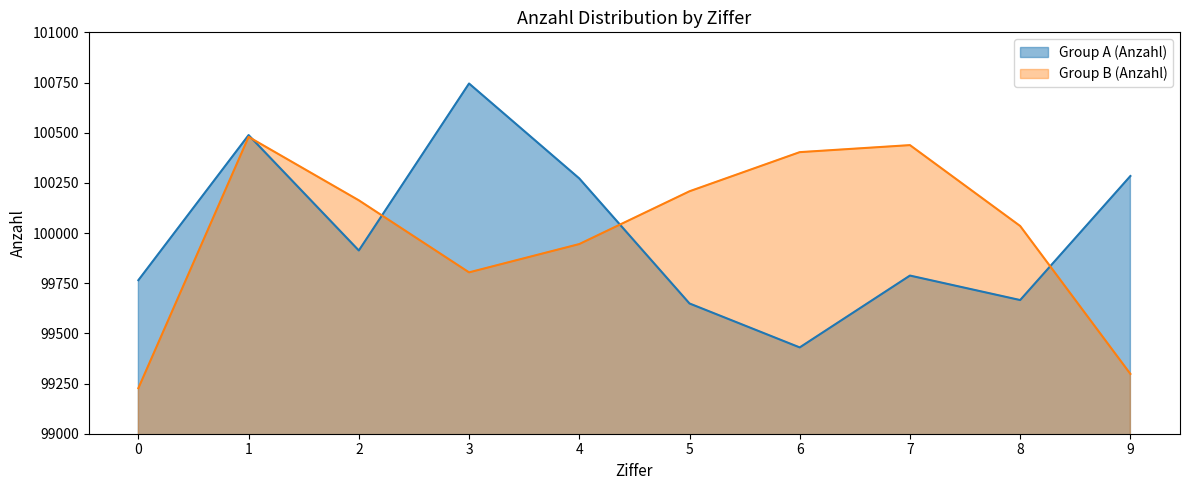

What is the total value across all series at 2?

200076